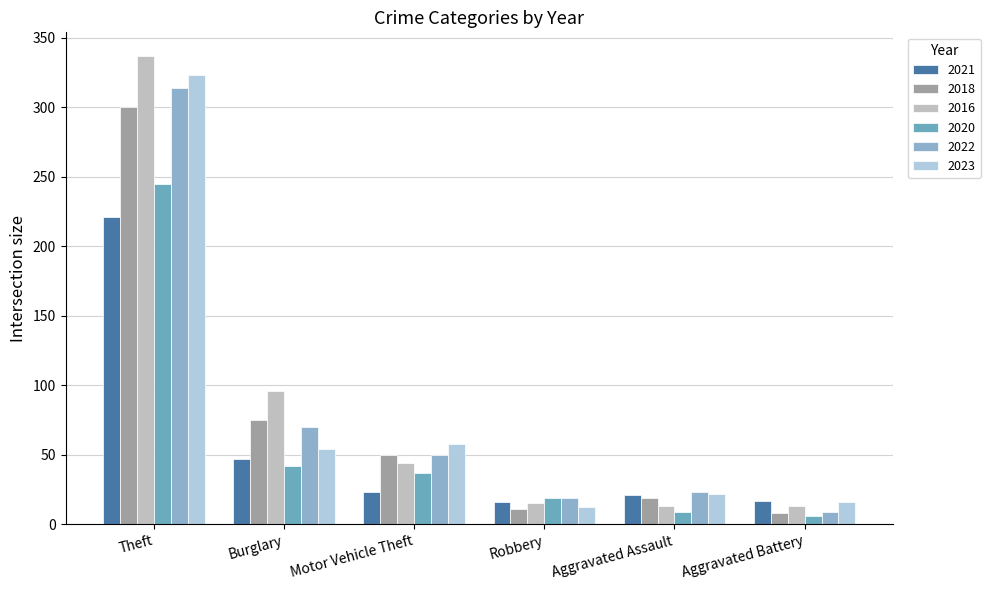

Does the chart contain stacked bars?

No